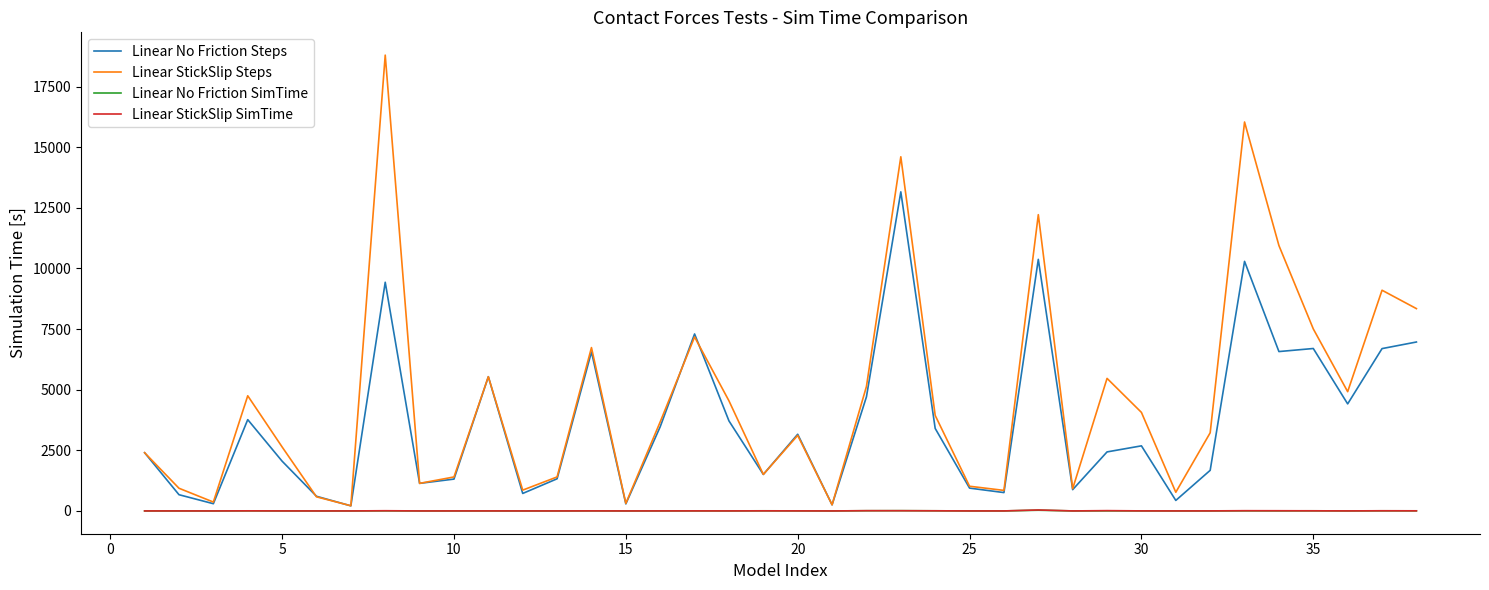

Which series has the largest range (max minus min)?

Linear StickSlip Steps